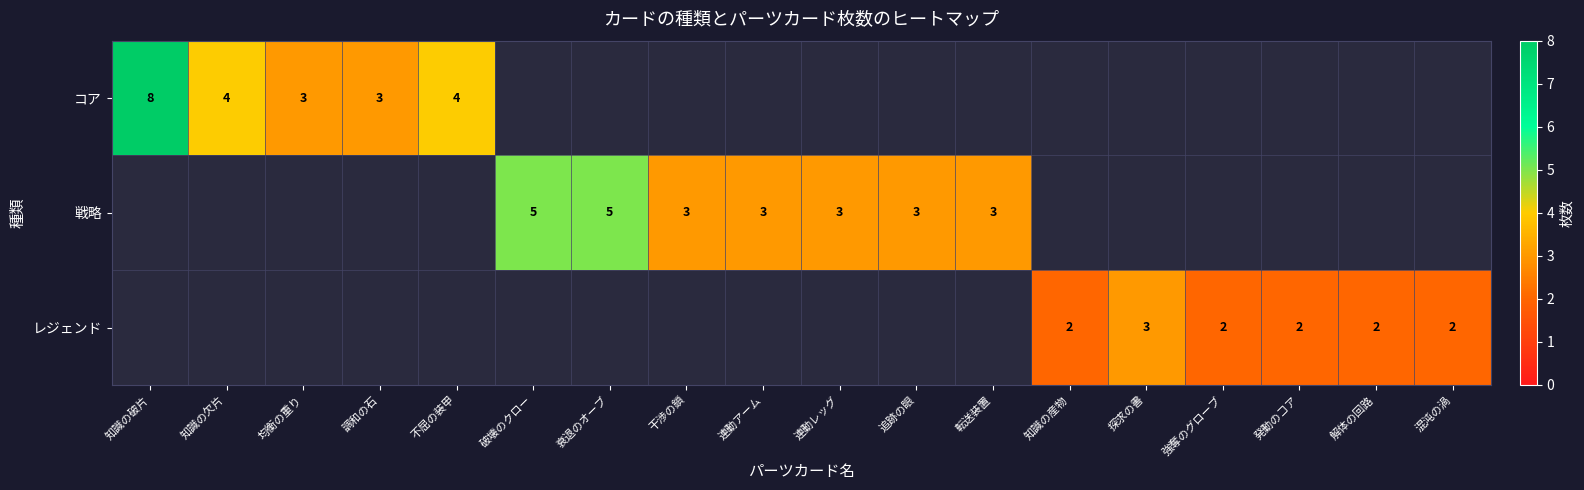

Is it true that 戦略 equals 3 at 連動レッグ?

True